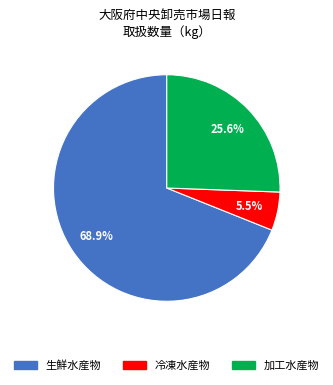

True or false: 生鮮水産物 accounts for 83% of the total.

False